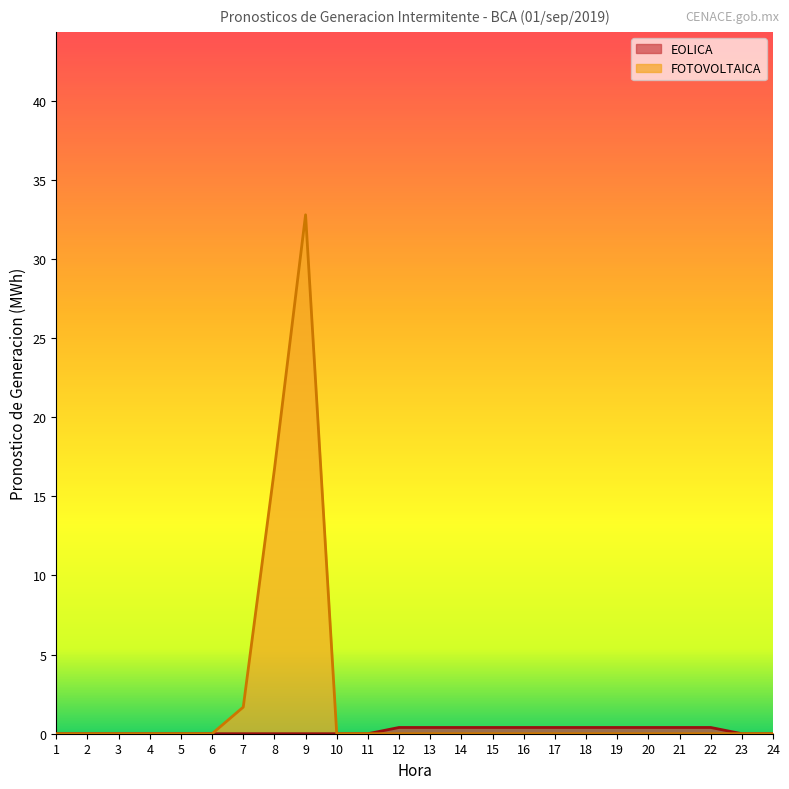

Is it true that FOTOVOLTAICA equals 0.0 at 14?

True